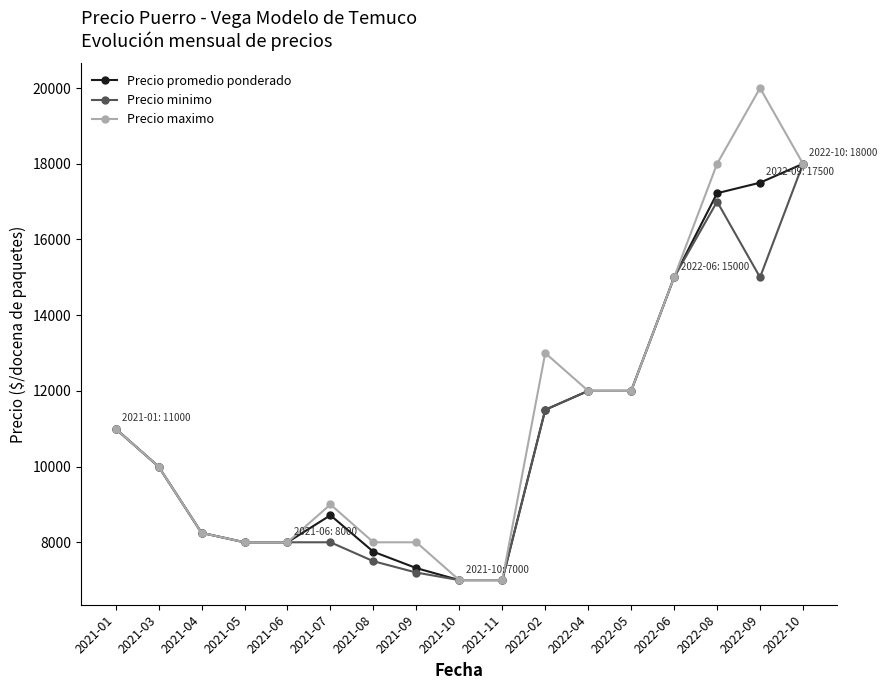

At which category is the sum across all series the highest?

2022-10